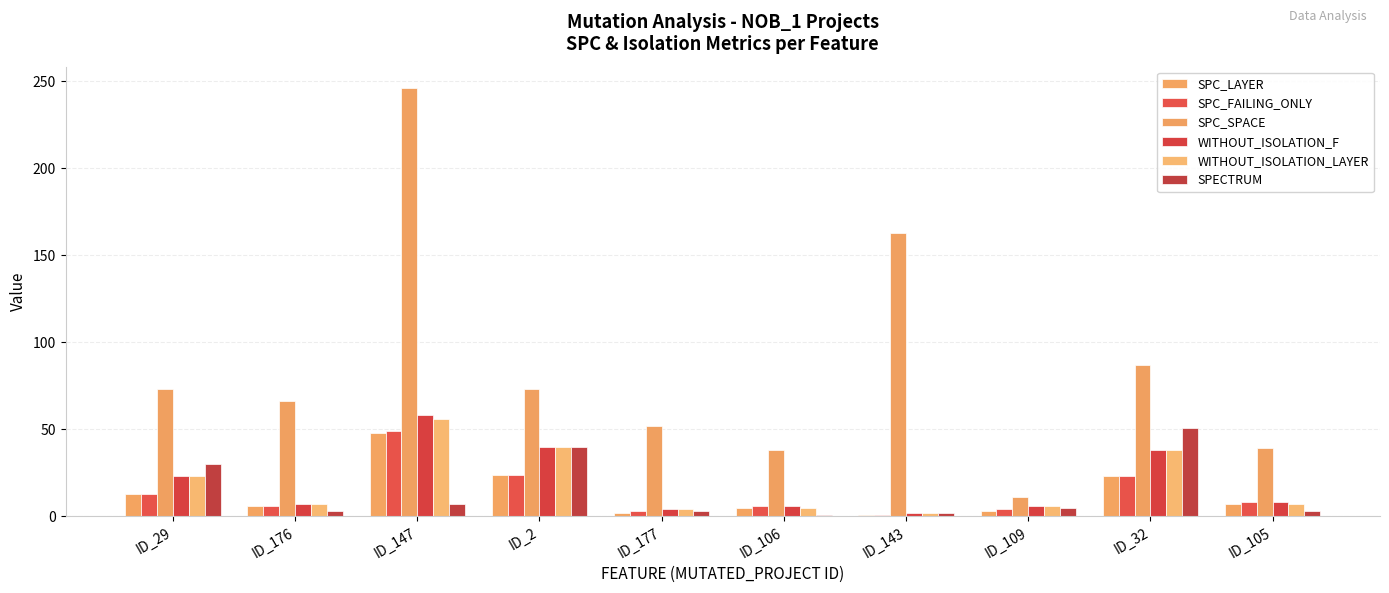

Reading right to left, what are all the values shown in this chart?

SPC_LAYER: ID_105=7	ID_32=23	ID_109=3	ID_143=1	ID_106=5	ID_177=2	ID_2=24	ID_147=48	ID_176=6	ID_29=13
SPC_FAILING_ONLY: ID_105=8	ID_32=23	ID_109=4	ID_143=1	ID_106=6	ID_177=3	ID_2=24	ID_147=49	ID_176=6	ID_29=13
SPC_SPACE: ID_105=39	ID_32=87	ID_109=11	ID_143=163	ID_106=38	ID_177=52	ID_2=73	ID_147=246	ID_176=66	ID_29=73
WITHOUT_ISOLATION_F: ID_105=8	ID_32=38	ID_109=6	ID_143=2	ID_106=6	ID_177=4	ID_2=40	ID_147=58	ID_176=7	ID_29=23
WITHOUT_ISOLATION_LAYER: ID_105=7	ID_32=38	ID_109=6	ID_143=2	ID_106=5	ID_177=4	ID_2=40	ID_147=56	ID_176=7	ID_29=23
SPECTRUM: ID_105=3	ID_32=51	ID_109=5	ID_143=2	ID_106=1	ID_177=3	ID_2=40	ID_147=7	ID_176=3	ID_29=30